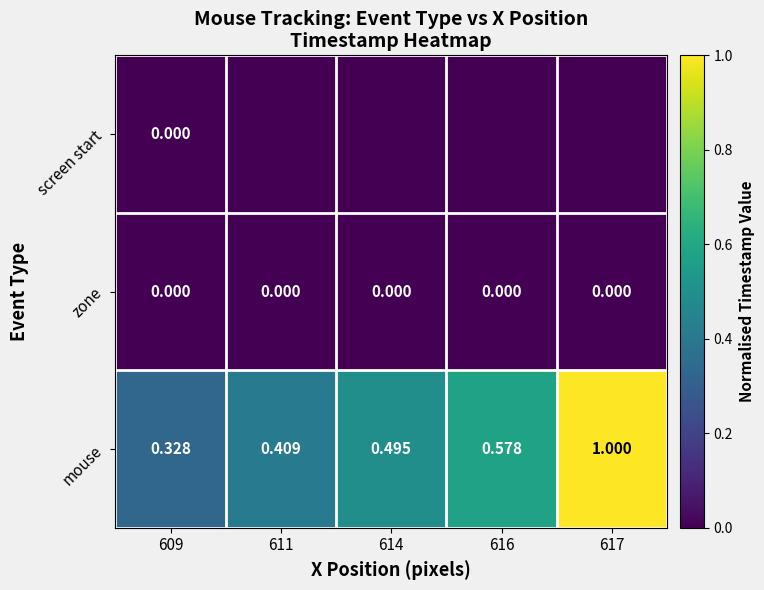

The value of mouse at 616 is 0.6. True or false?

True